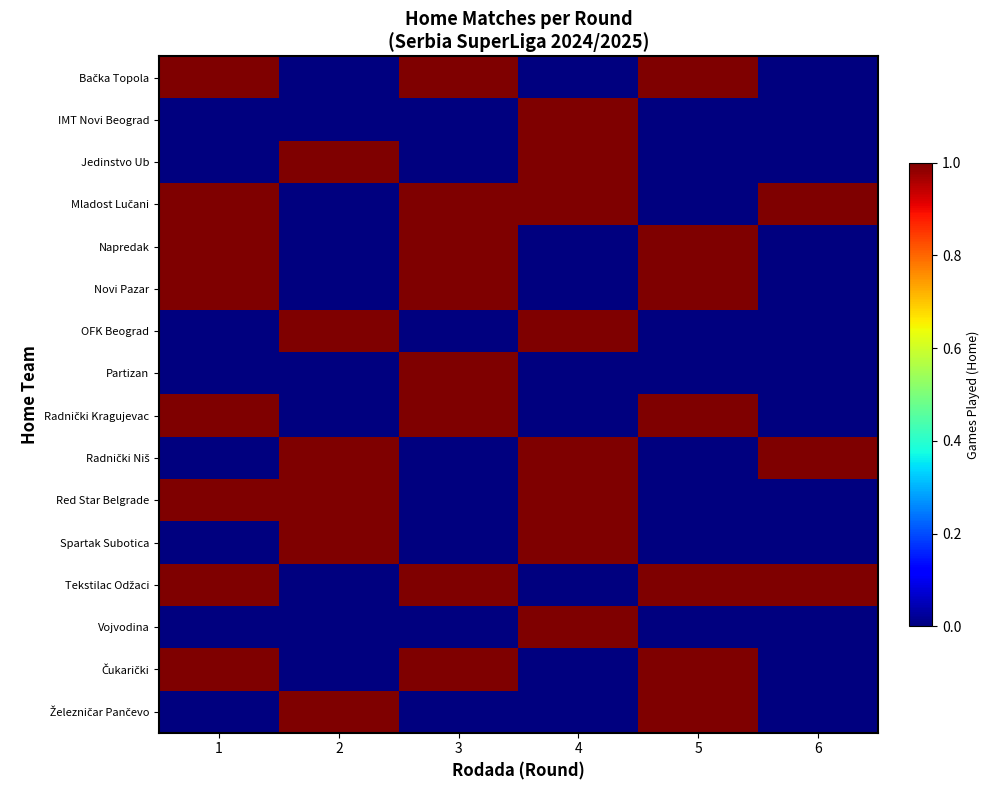

Which category has the lowest value across all series?

2